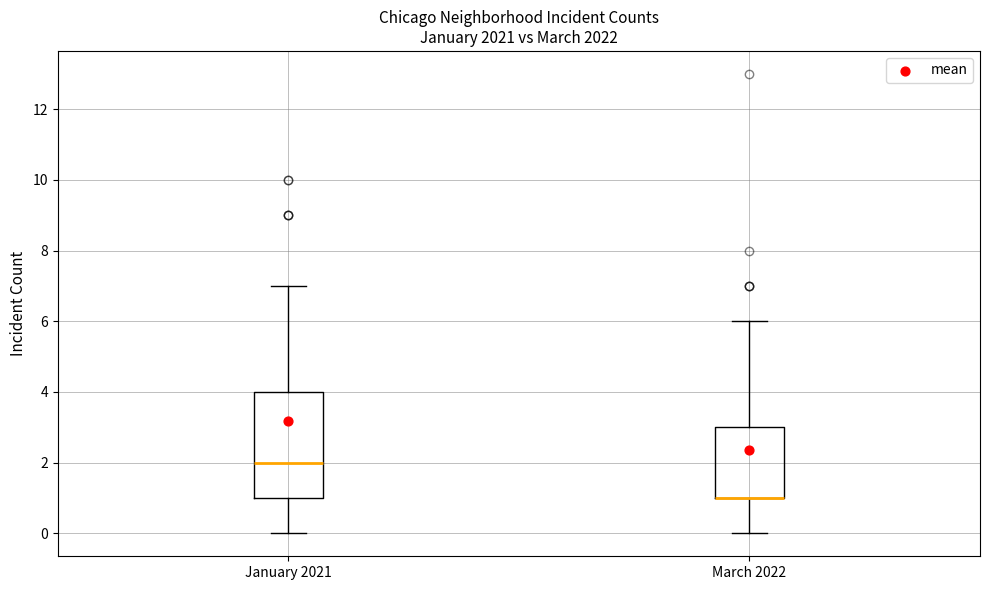

Reading left to right, read every box against the y-axis: the position of its median line, the range the box covers, and the ends of its whiskers. The values are not printed on the chart, so give them approximately, as read against the axis.

January 2021: median 2, box 1 to 4, whiskers 0 to 7
March 2022: median 1 (drawn on the box's lower edge), box 1 to 3, whiskers 0 to 6